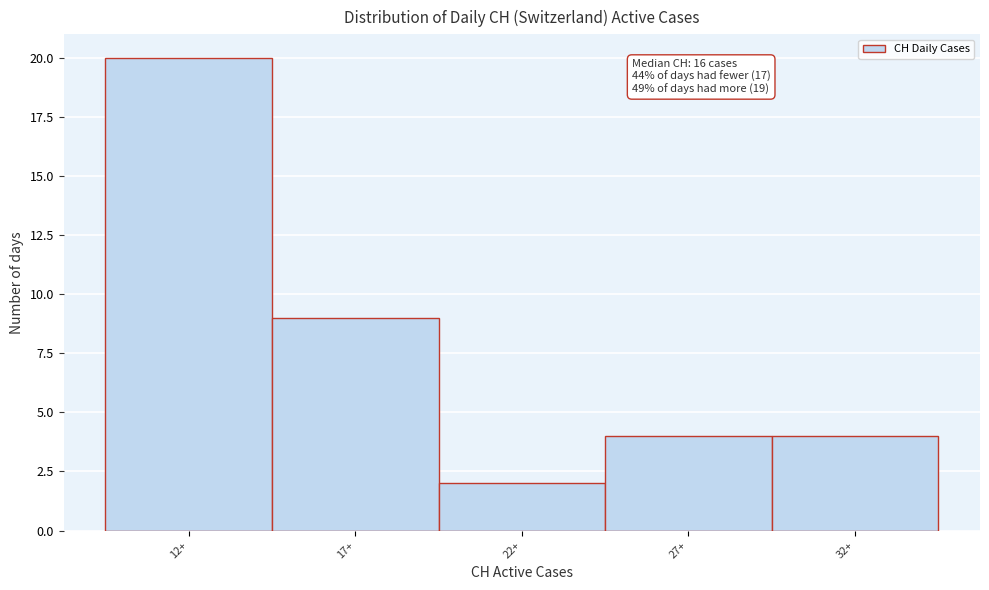

Reading left to right, list all the values displayed in this chart.

20	9	2	4	4